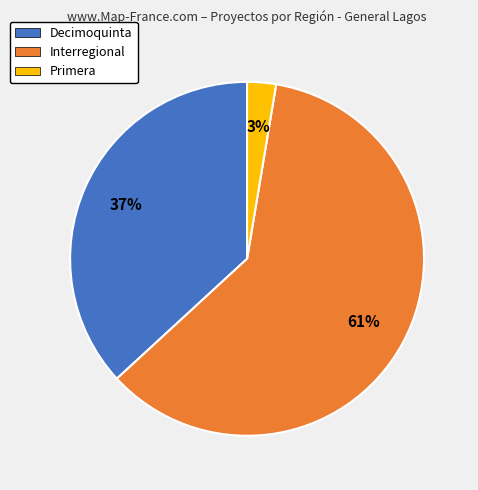

True or false: Interregional accounts for 61% of the total.

True